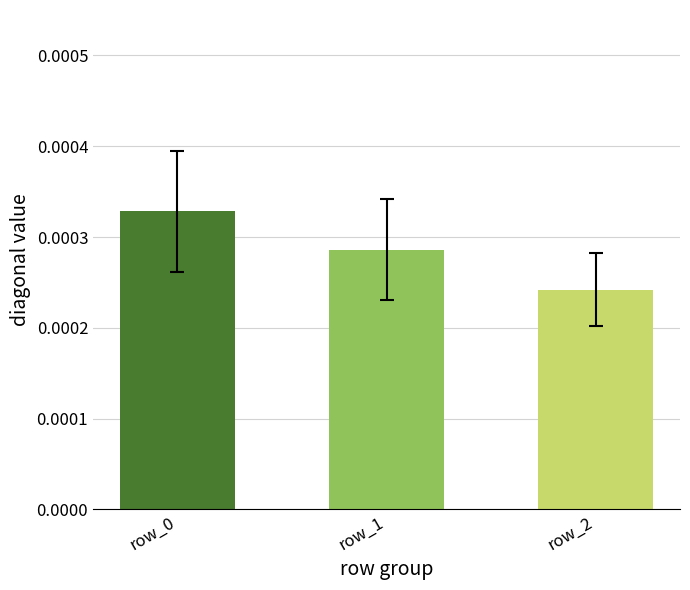

At 14, list the series in order from largest to smallest.

row_0, row_1, row_2